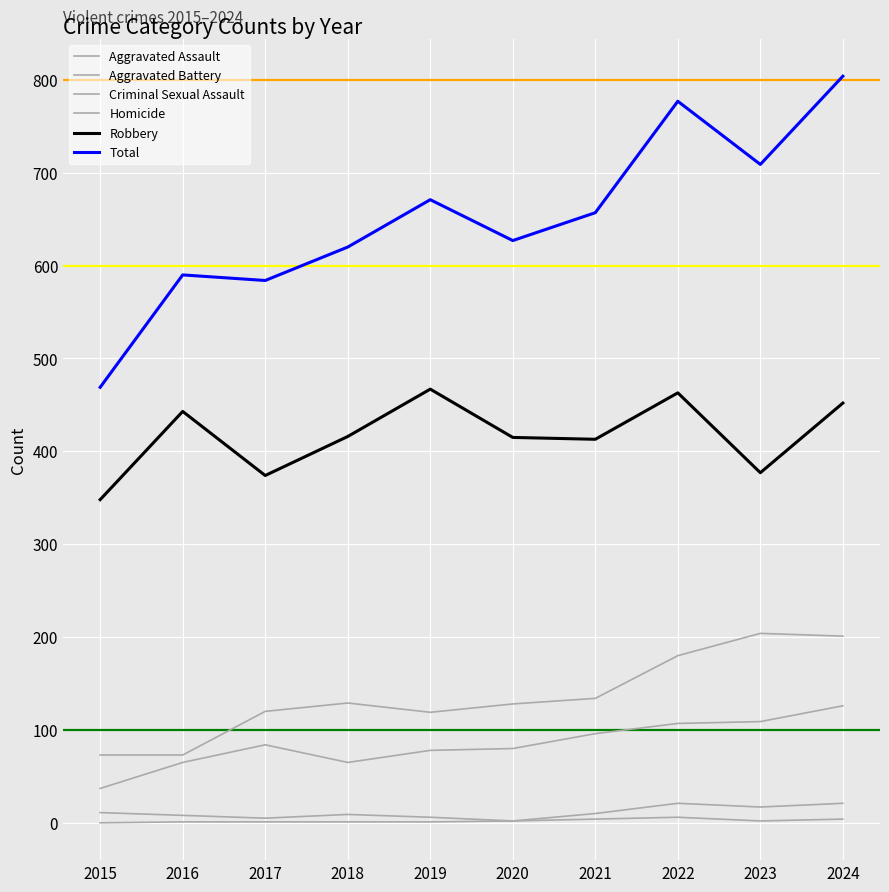

At 2022, list the series in order from largest to smallest.

Total, Robbery, Aggravated Battery, Aggravated Assault, Criminal Sexual Assault, Homicide